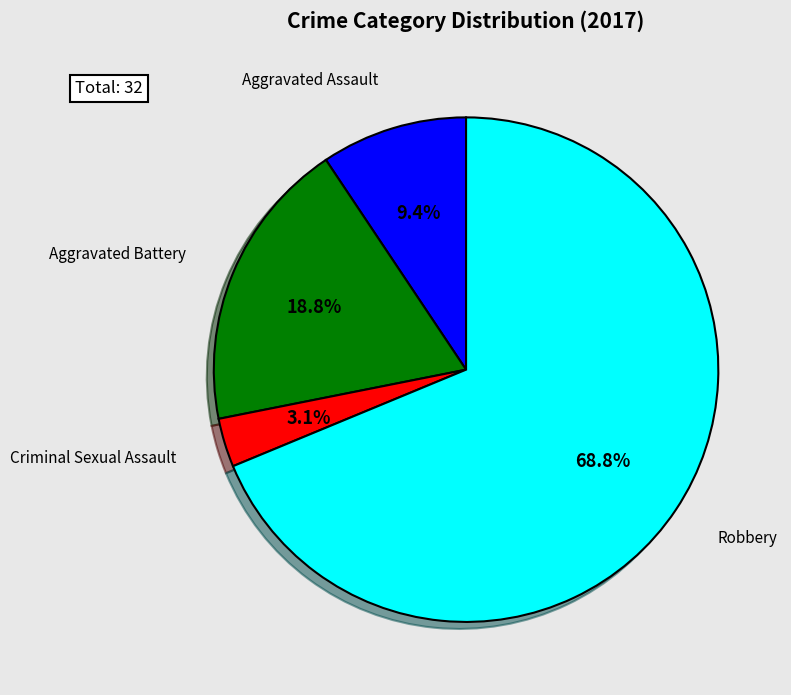

Is there any slice that represents more than half of the pie?

Yes